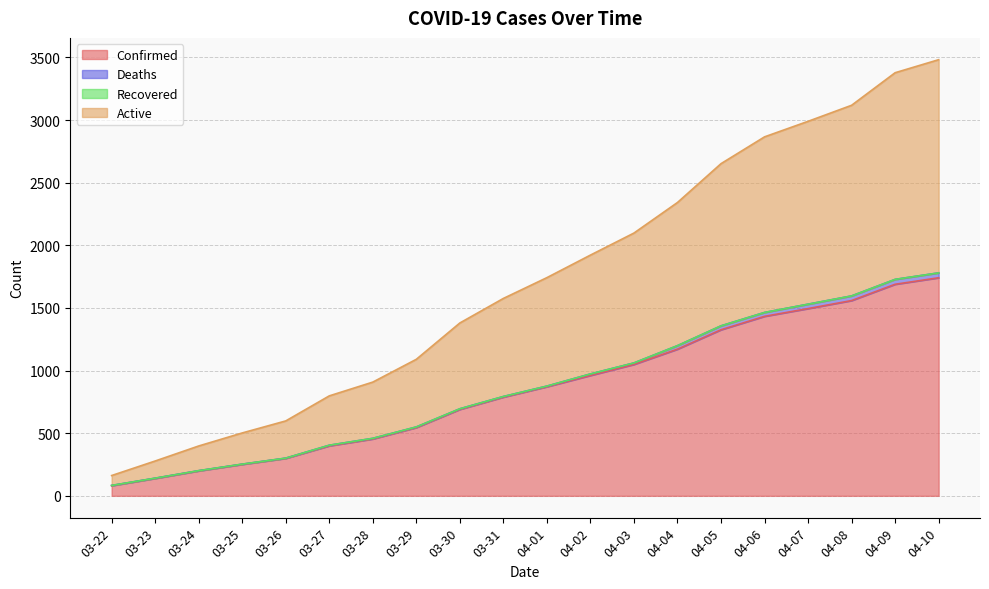

The value of Active at 03-27 is 212. True or false?

False